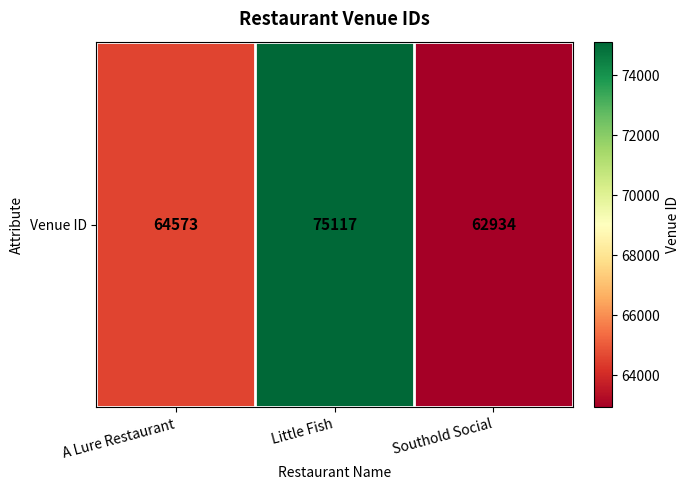

What value does the data have at A Lure Restaurant, to the nearest 50?

64550